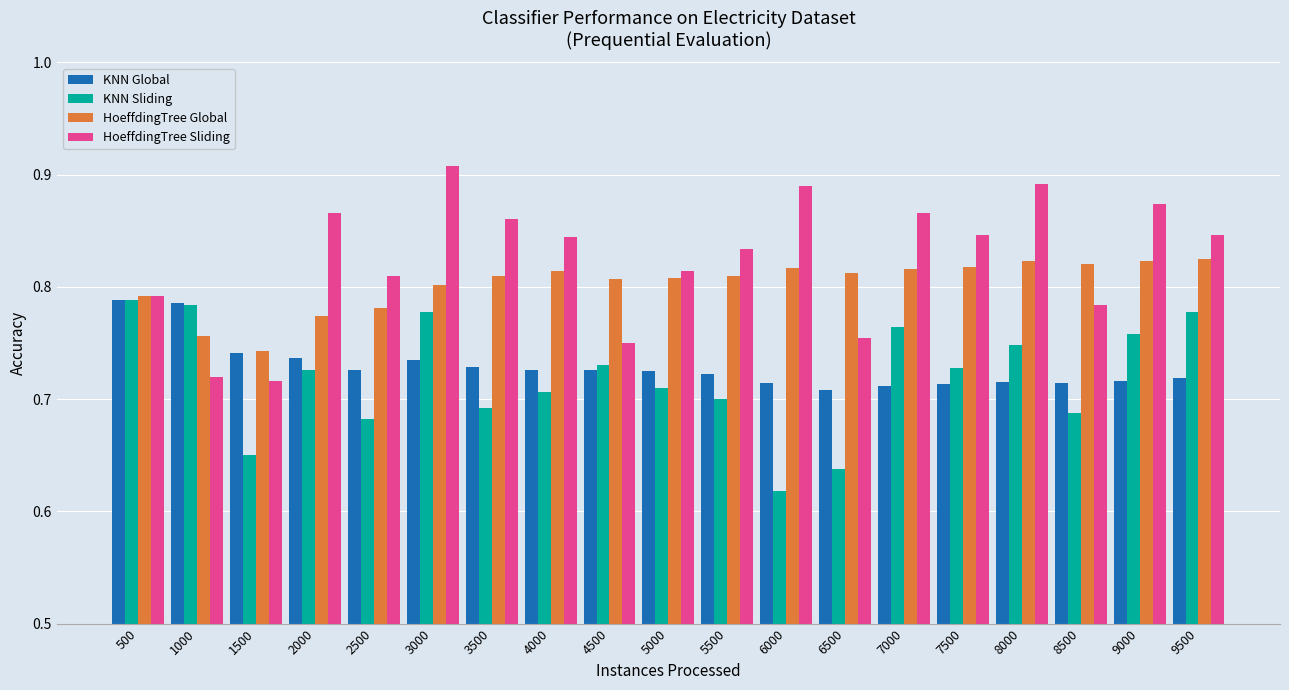

The KNN Sliding series shows 0.7 at 5000. True or false?

True